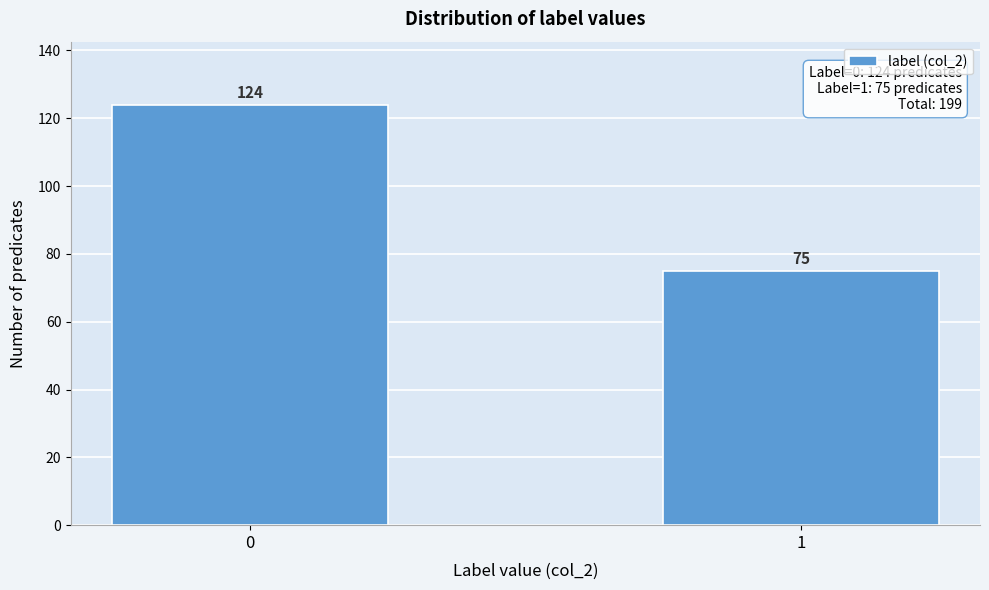

Reading right to left, what are all the values shown in this chart?

75	124